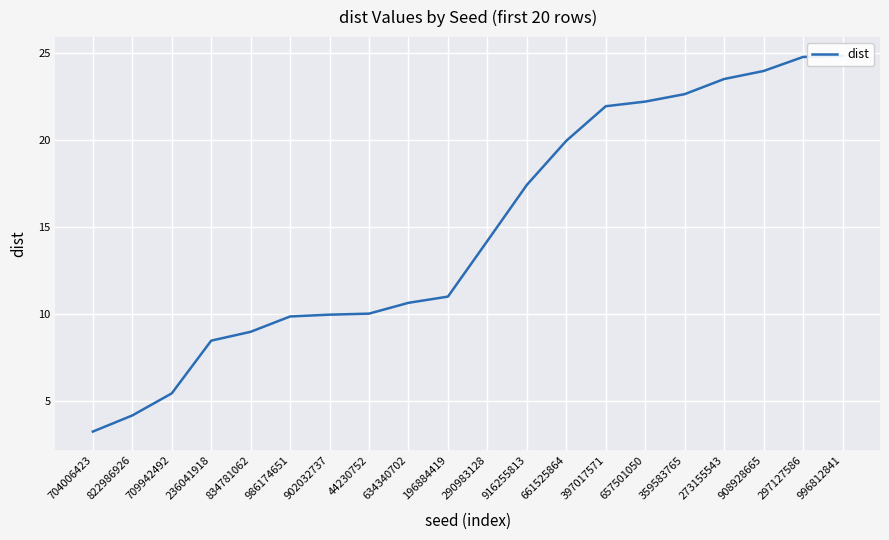

The chart shows a value of 2.0 at 704006423. True or false?

False